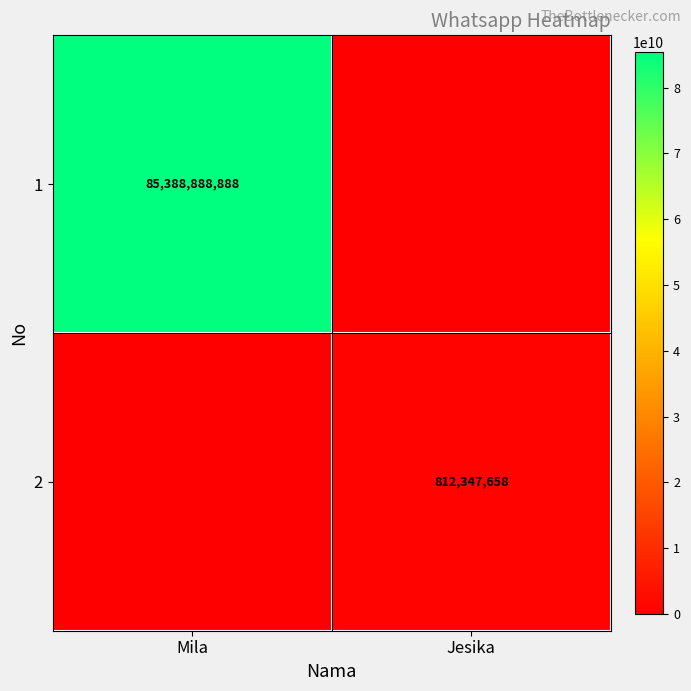

Is it true that 2 equals 1302060285 at Jesika?

False